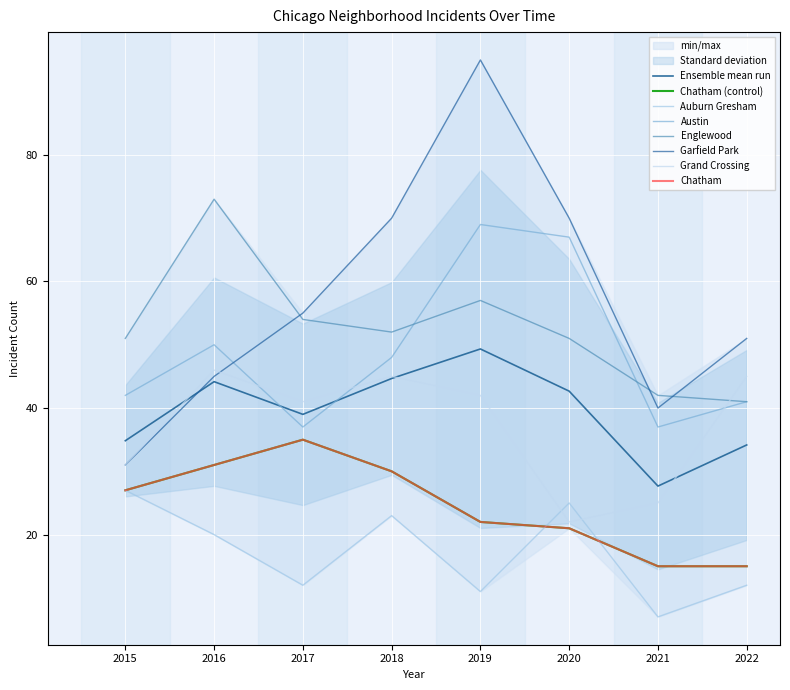

How many interior local peaks does the Grand Crossing series have?

2